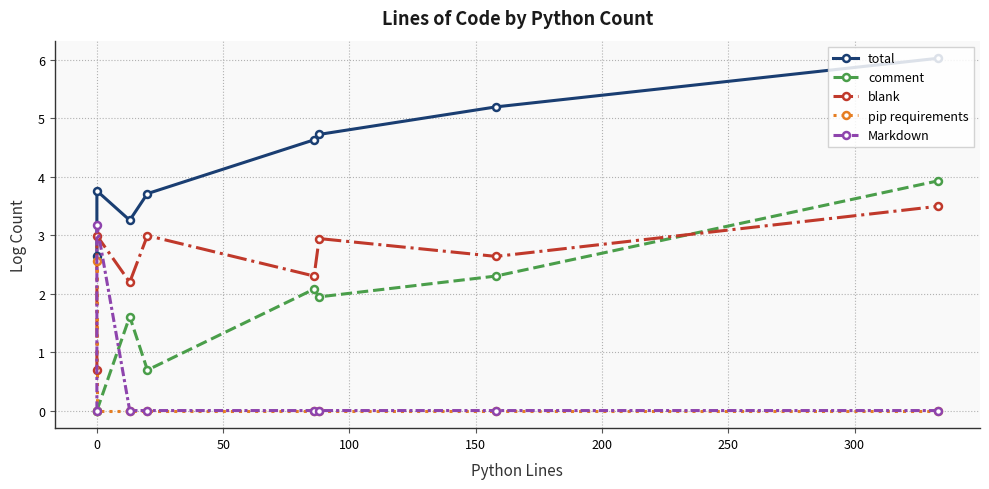

How many distinct data groups are displayed?

5